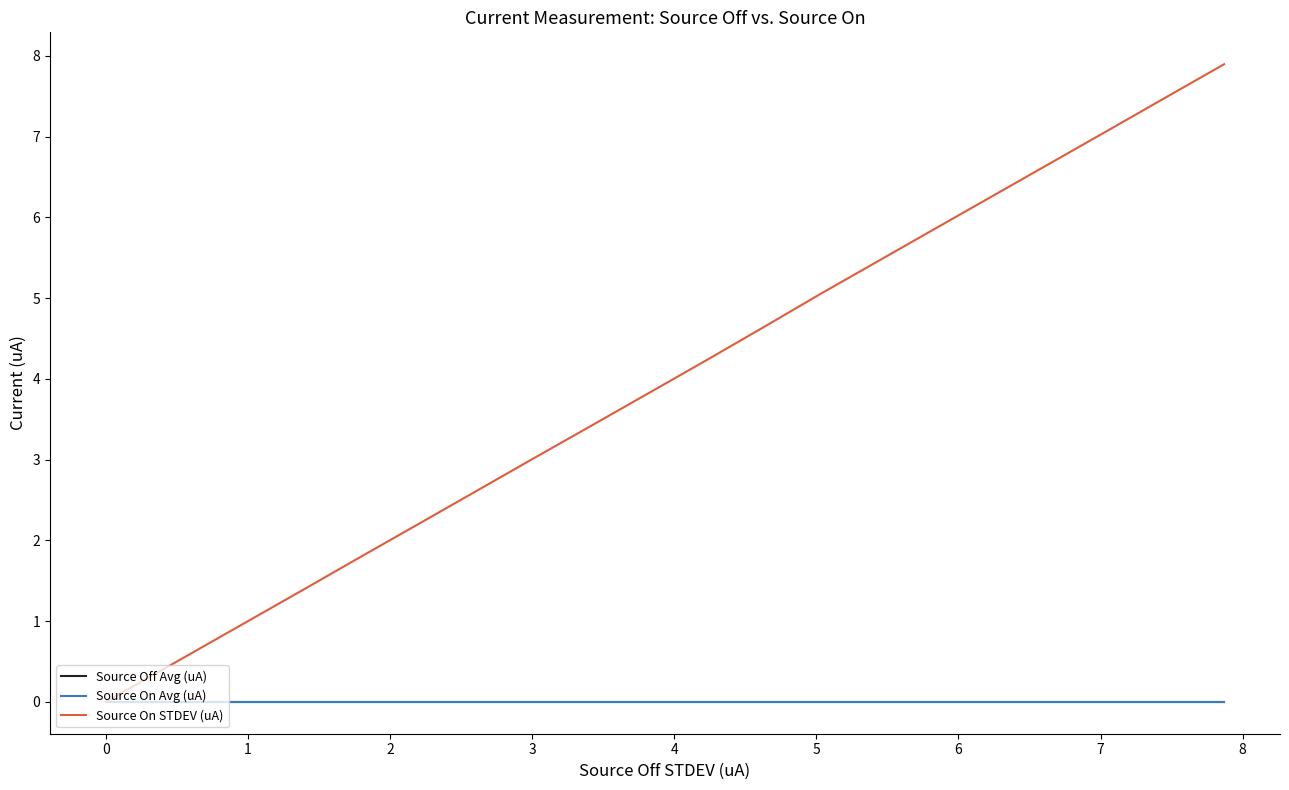

Which series has the largest range (max minus min)?

Source On STDEV (uA)